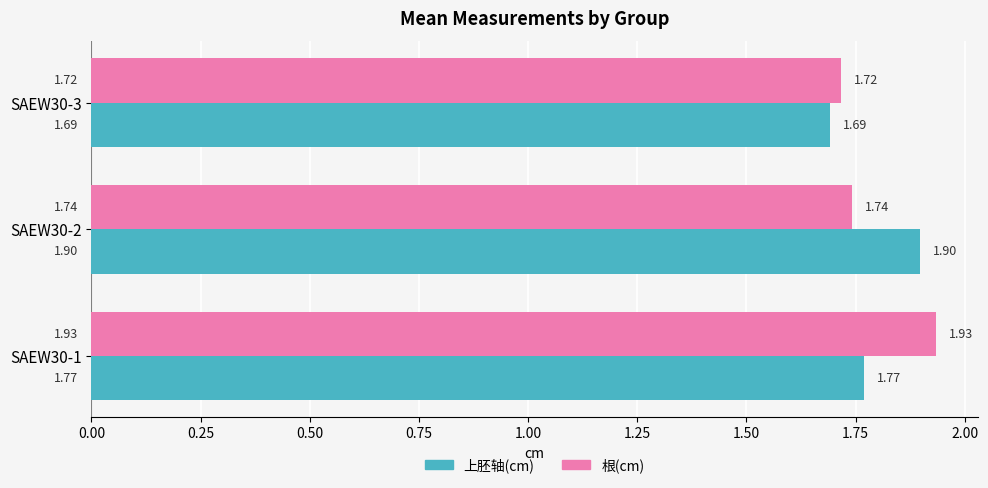

Which series has the largest total across all categories?

根(cm)